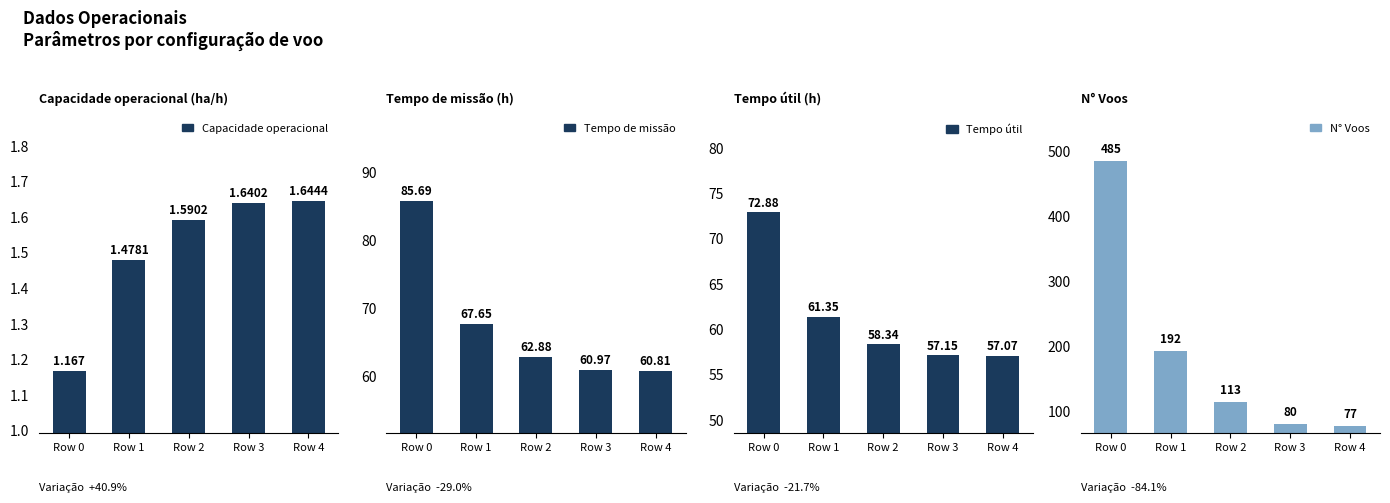

Is it true that Tempo de missão equals 67.7 at Row 1?

True